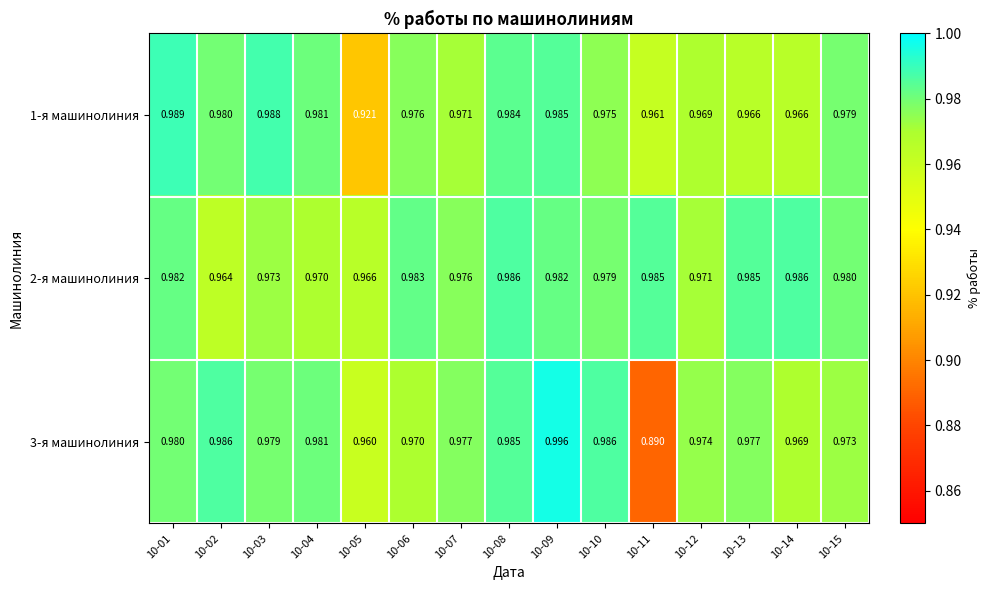

Is the value of 1-я машинолиния at 10-09 greater than the value of 3-я машинолиния at 10-13?

Yes